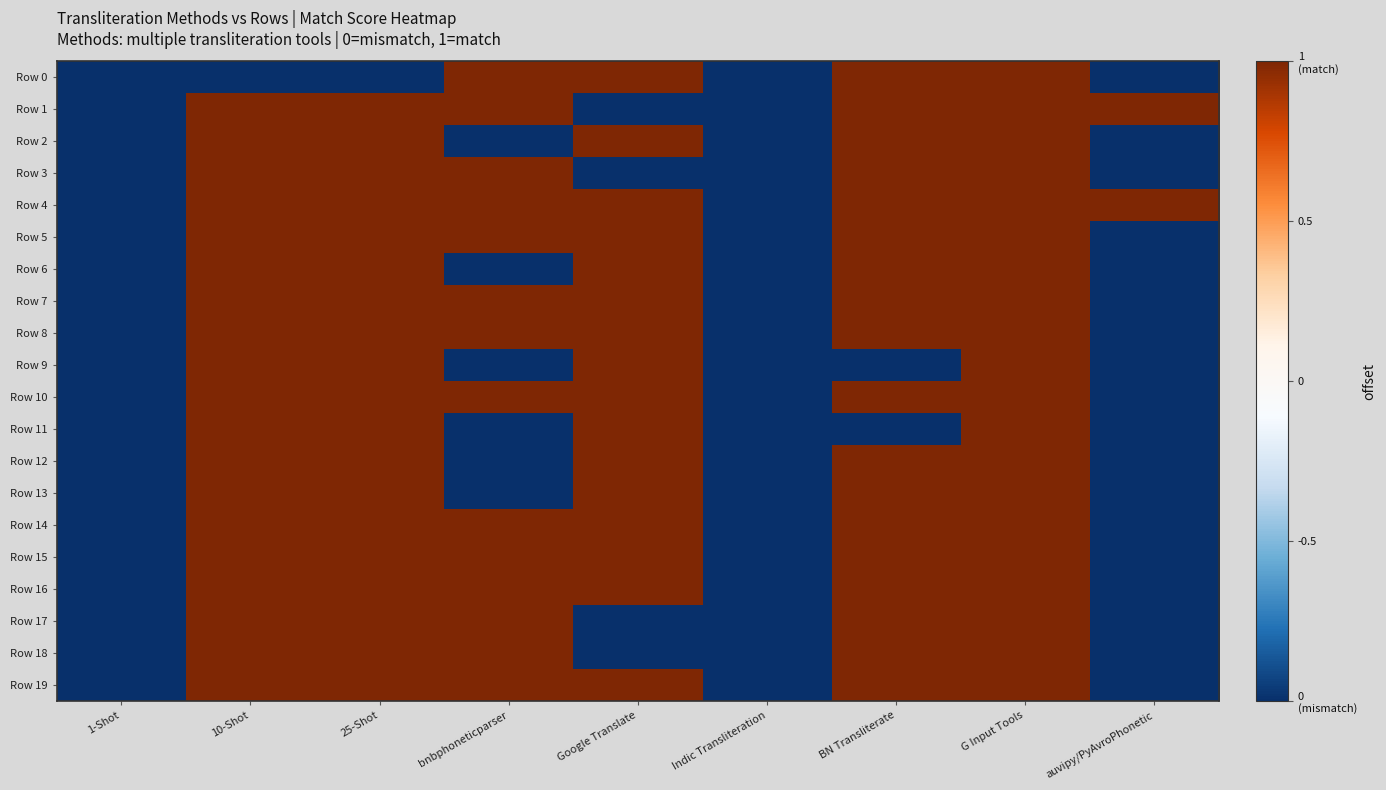

How many series are shown in this chart?

20